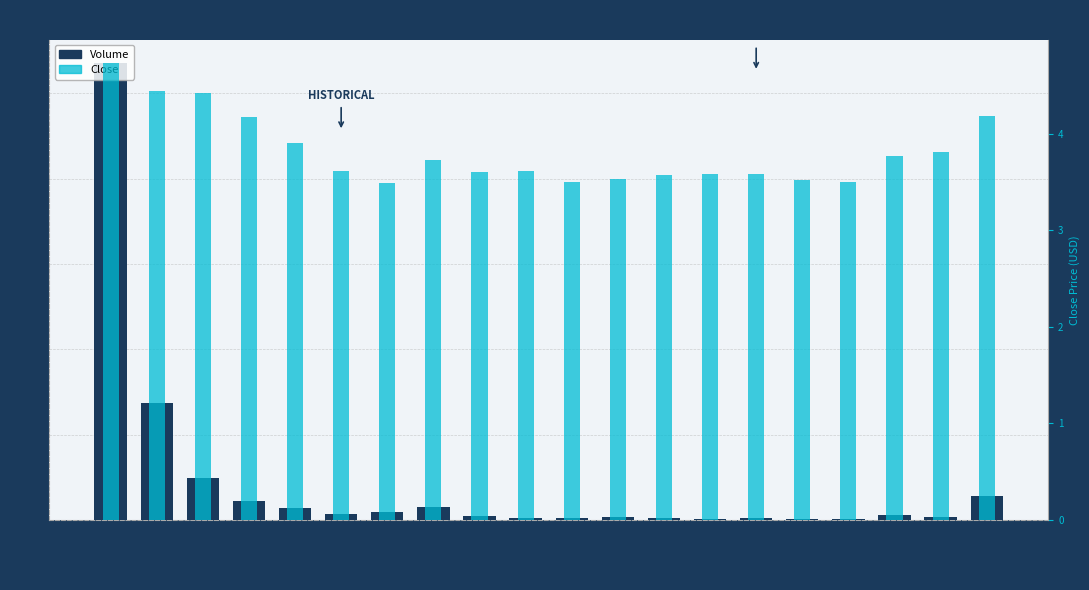

Which series has the widest spread of values?

Volume